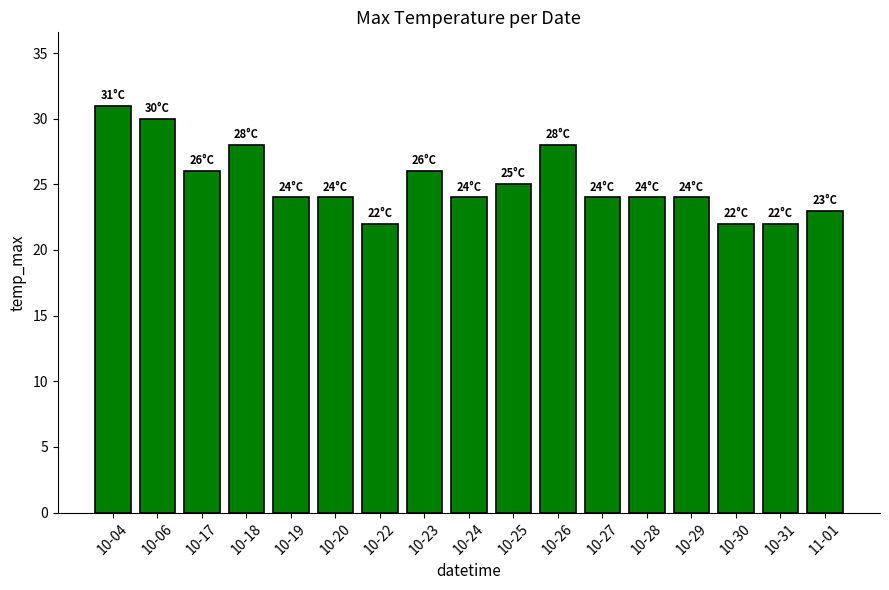

Reading left to right, extract all data points from this chart.

31	30	26	28	24	24	22	26	24	25	28	24	24	24	22	22	23